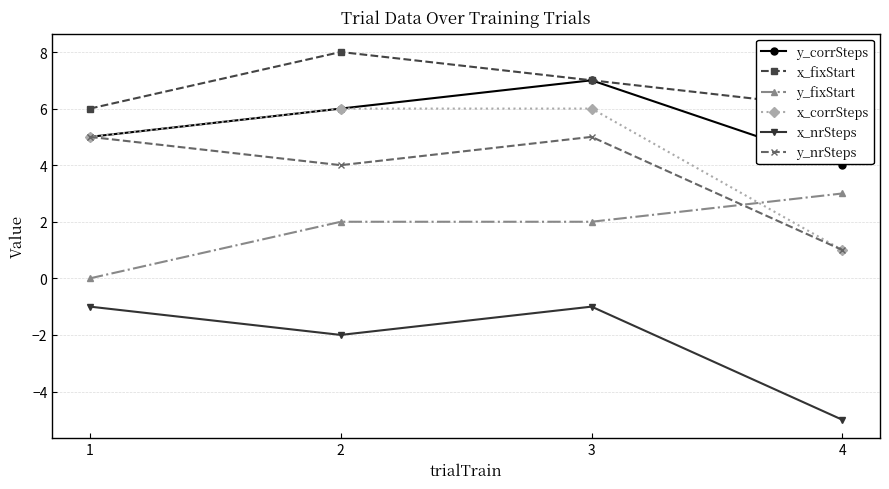

At which label does y_corrSteps reach its minimum?

4